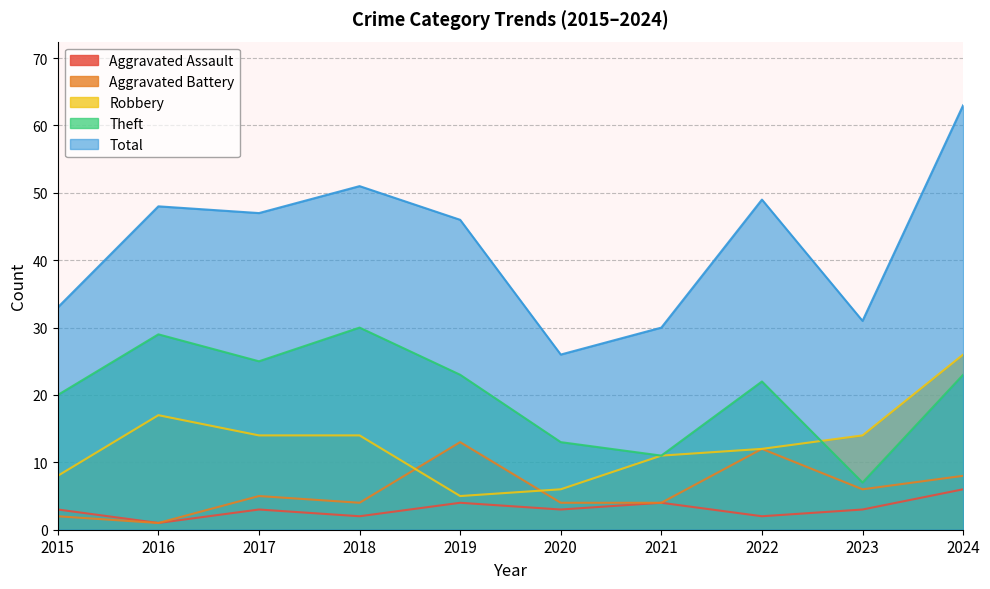

True or false: Aggravated Assault and Aggravated Battery intersect in this chart.

False